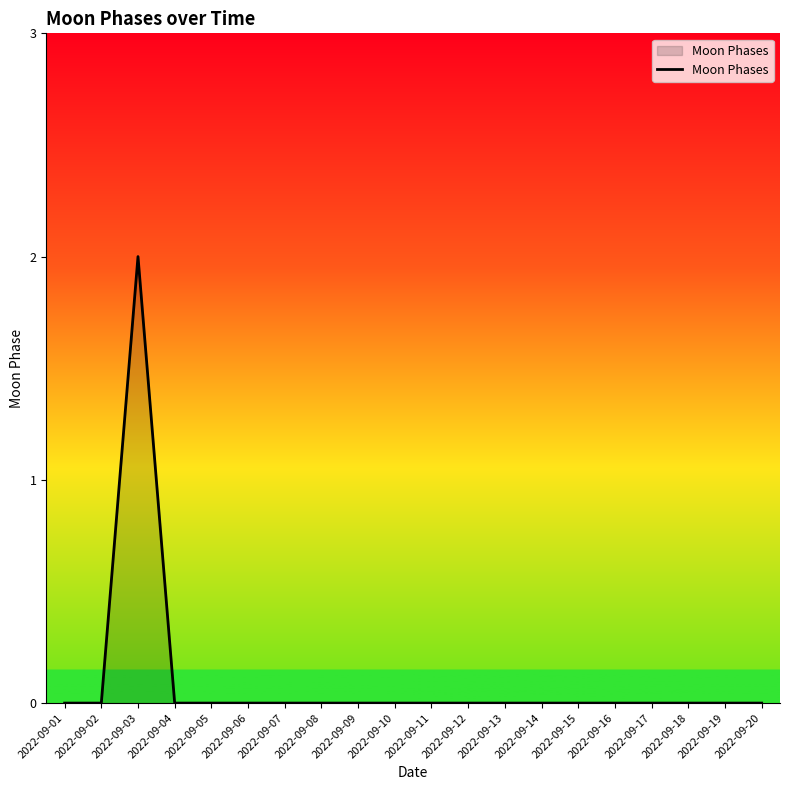

What is the difference between the maximum and minimum values?

2